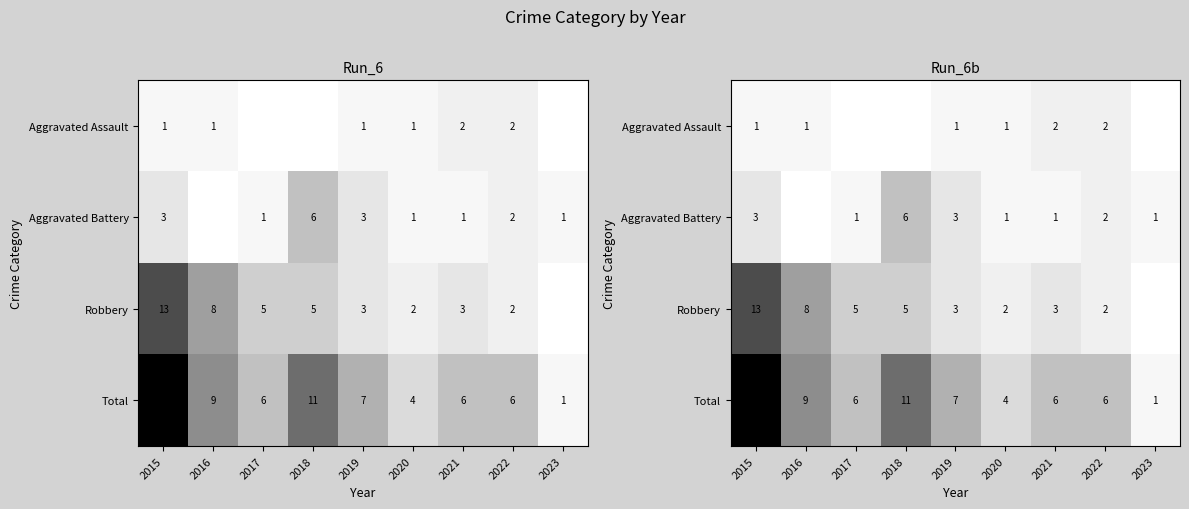

Is it true that Total equals 6 at 2020?

False